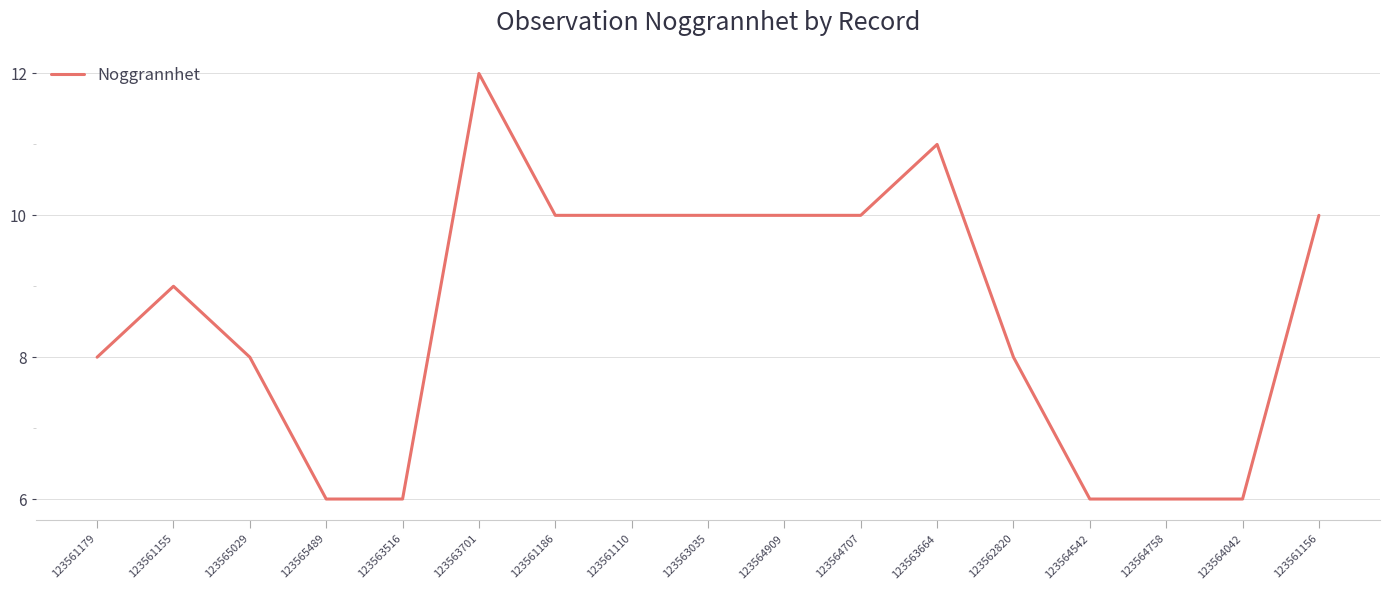

Is this an area chart (filled region under the line)?

No